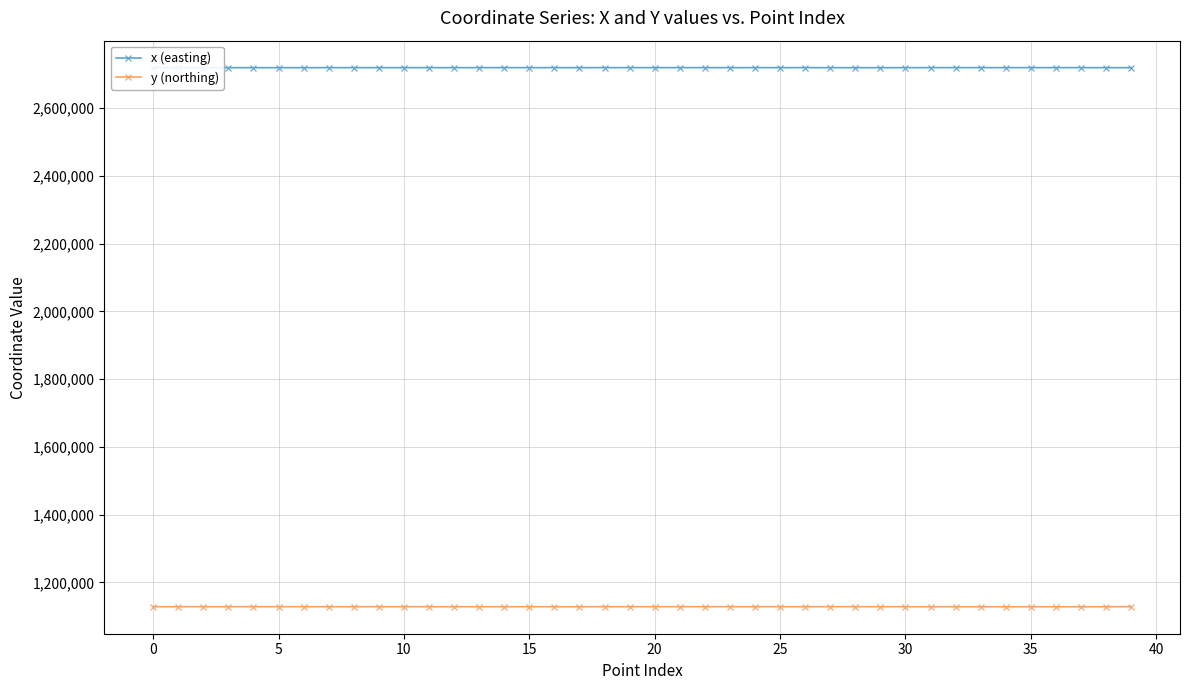

What is the average value of the y (northing) series?

1128518.9